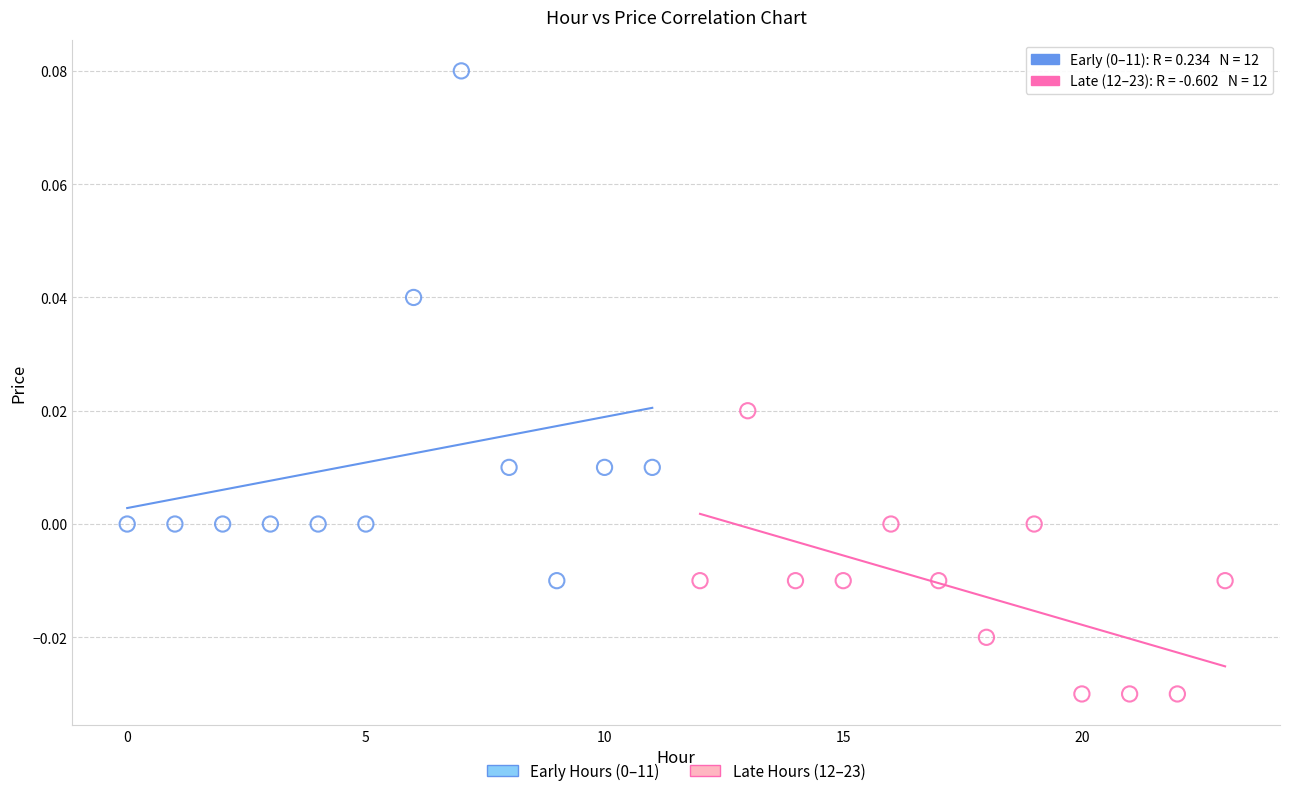

Which series reaches the minimum Y coordinate?

Late Hours (12–23)